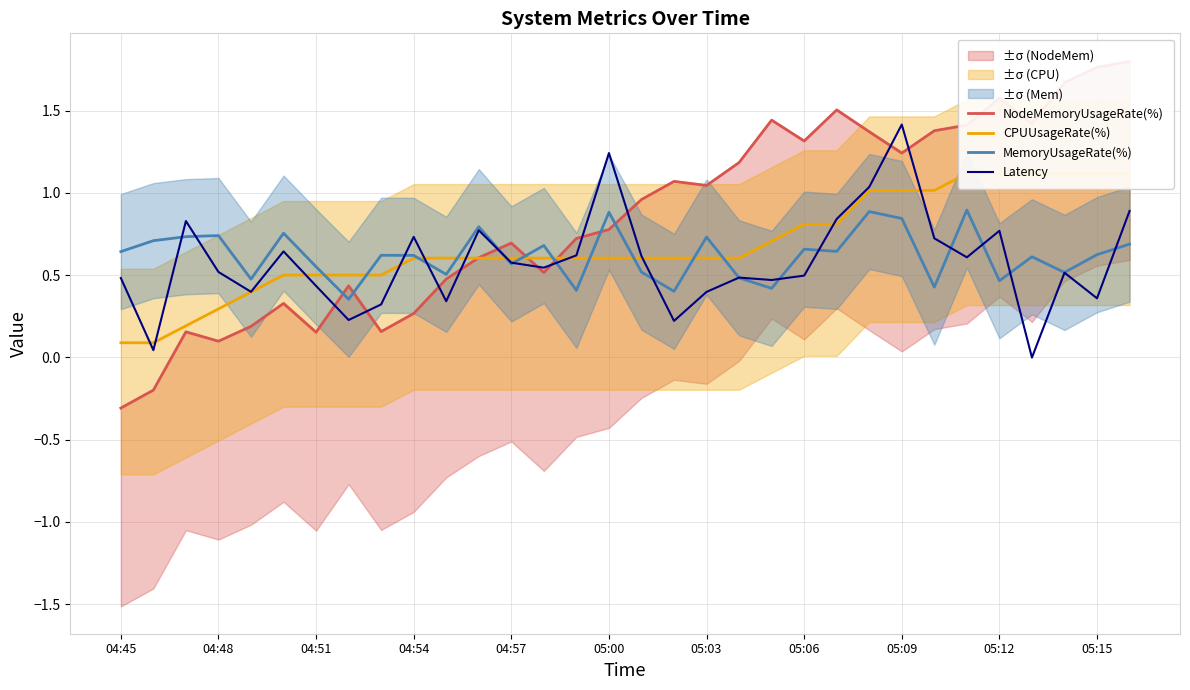

Reading left to right, transcribe all the data shown in this chart.

NodeMemoryUsageRate(%): -0.3	-0.2	0.2	0.1	0.2	0.3	0.2	0.4	0.2	0.3	0.5	0.6	0.7	0.5	0.7	0.8	1.0	1.1	1.0	1.2	1.4	1.3	1.5	1.4	1.2	1.4	1.4	1.6	1.4	1.7	1.8	1.8
CPUUsageRate(%): 0.1	0.1	0.2	0.3	0.4	0.5	0.5	0.5	0.5	0.6	0.6	0.6	0.6	0.6	0.6	0.6	0.6	0.6	0.6	0.6	0.7	0.8	0.8	1.0	1.0	1.0	1.1	1.1	1.1	1.1	1.1	1.1
MemoryUsageRate(%): 0.6	0.7	0.7	0.7	0.5	0.8	0.6	0.4	0.6	0.6	0.5	0.8	0.6	0.7	0.4	0.9	0.5	0.4	0.7	0.5	0.4	0.7	0.6	0.9	0.8	0.4	0.9	0.5	0.6	0.5	0.6	0.7
Latency: 0.5	0.0	0.8	0.5	0.4	0.6	0.4	0.2	0.3	0.7	0.3	0.8	0.6	0.5	0.6	1.2	0.6	0.2	0.4	0.5	0.5	0.5	0.8	1.0	1.4	0.7	0.6	0.8	-0.0	0.5	0.4	0.9